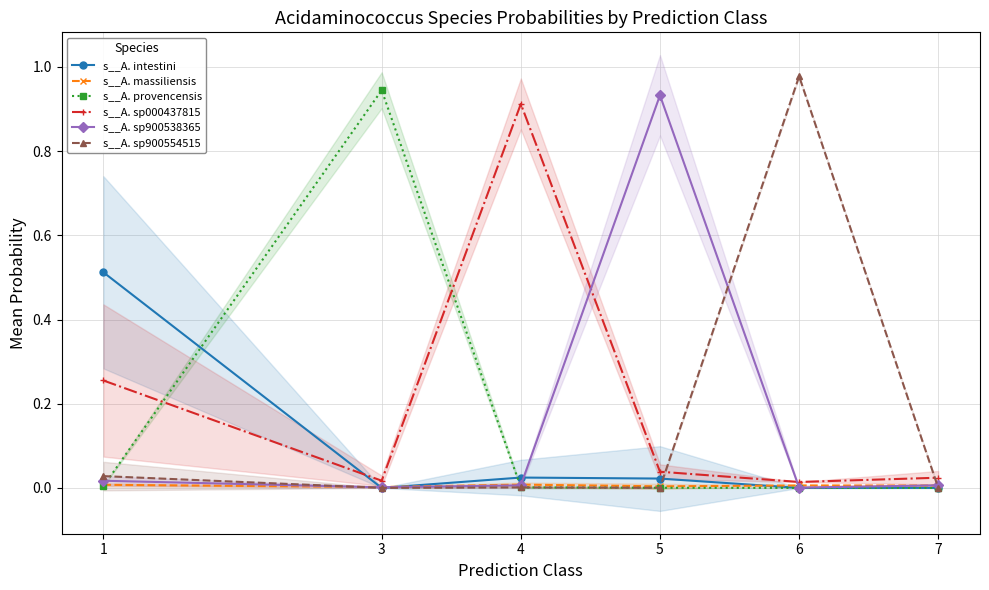

List the labels in order of s__A. sp900554515 value, largest first.

6, 1, 4, 5, 7, 3